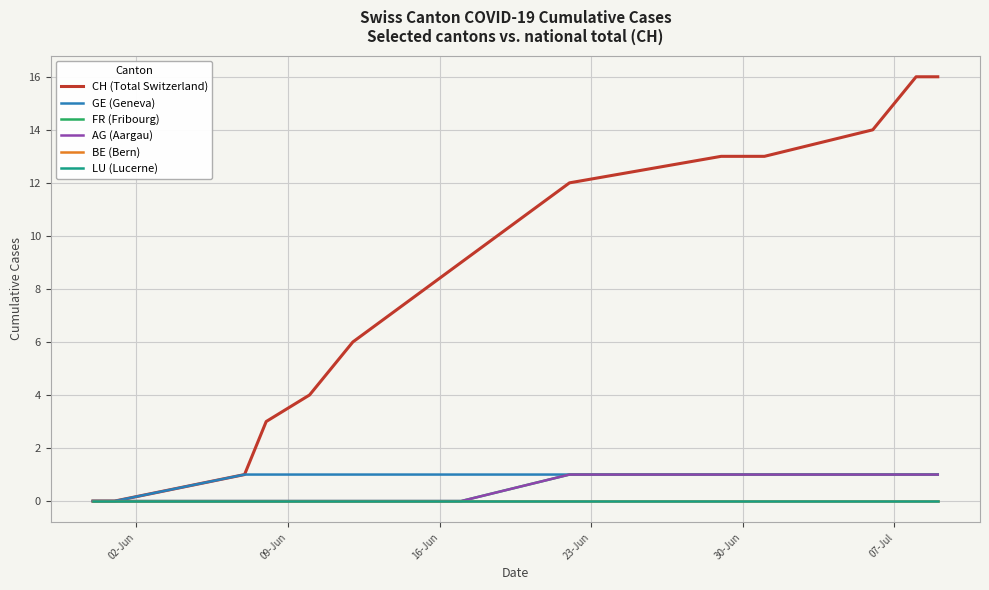

Reading left to right, what are all the values shown in this chart?

CH (Total Switzerland): 0	0	1	3	4	6	9	12	13	13	14	16	16
GE (Geneva): 0	0	1	1	1	1	1	1	1	1	1	1	1
FR (Fribourg): 0	0	0	0	0	0	0	1	1	1	1	1	1
AG (Aargau): 0	0	0	0	0	0	0	1	1	1	1	1	1
BE (Bern): 0	0	0	0	0	0	0	0	0	0	0	0	0
LU (Lucerne): 0	0	0	0	0	0	0	0	0	0	0	0	0